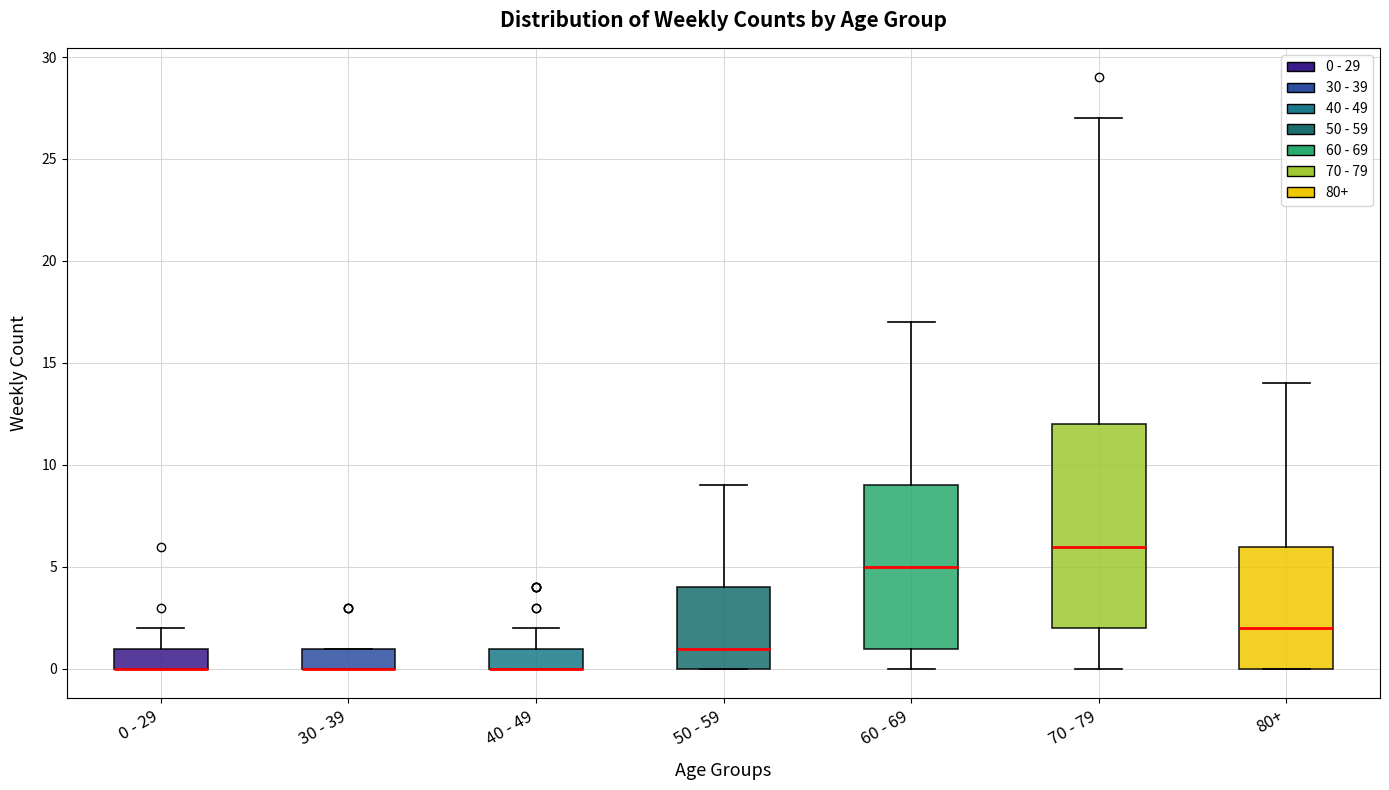

Reading left to right, read every box against the y-axis: the position of its median line, the range the box covers, and the ends of its whiskers. The values are not printed on the chart, so give them approximately, as read against the axis.

0 - 29: median 0 (drawn on the box's lower edge), box 0 to 1, whiskers 0 to 2
30 - 39: median 0 (drawn on the box's lower edge), box 0 to 1, whiskers 0 to 1
40 - 49: median 0 (drawn on the box's lower edge), box 0 to 1, whiskers 0 to 2
50 - 59: median 1, box 0 to 4, whiskers 0 to 9
60 - 69: median 5, box 1 to 9, whiskers 0 to 17
70 - 79: median 6, box 2 to 12, whiskers 0 to 27
80+: median 2, box 0 to 6, whiskers 0 to 14